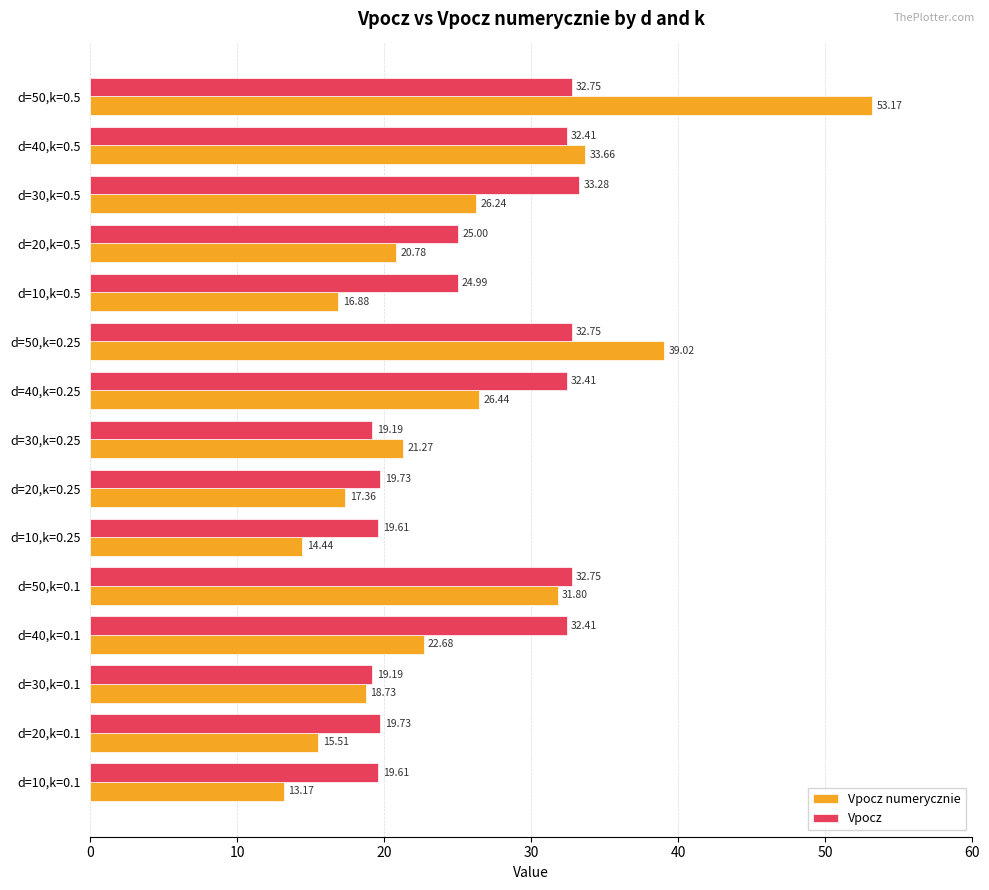

At how many categories does at least one series exceed 17?

15